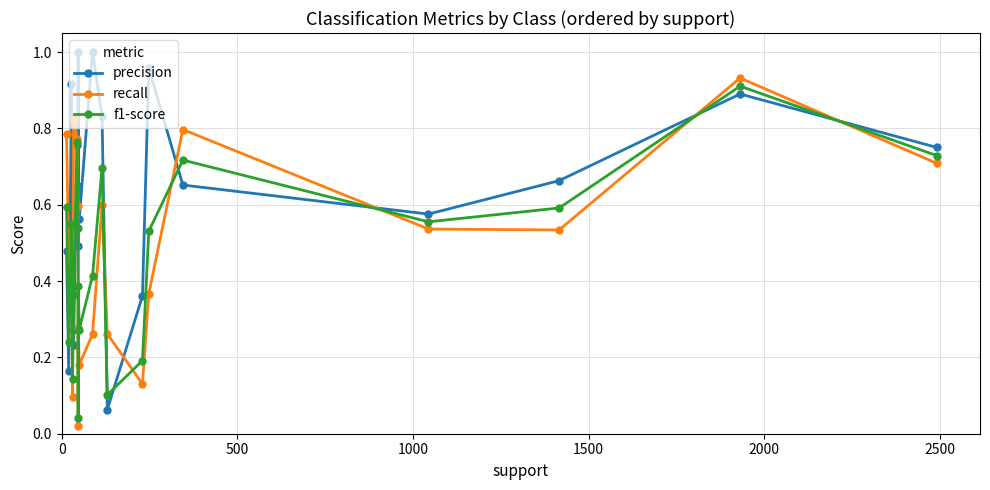

What are all the series names shown in the legend?

precision, recall, f1-score